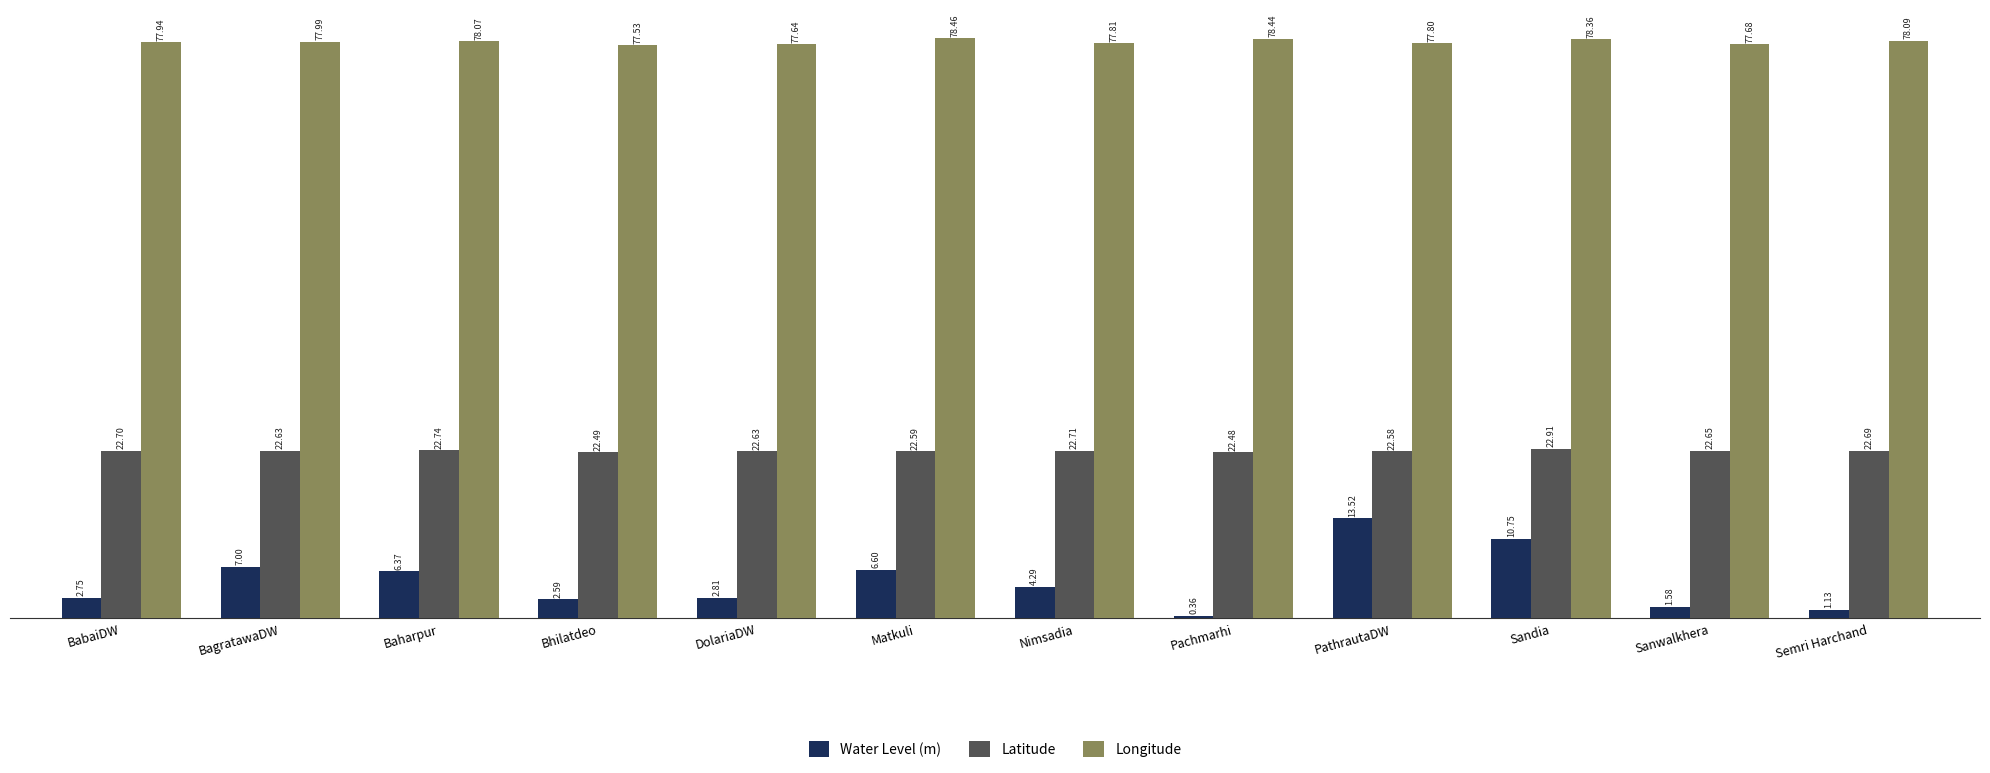

The Latitude series shows 22.6 at Matkuli. True or false?

True